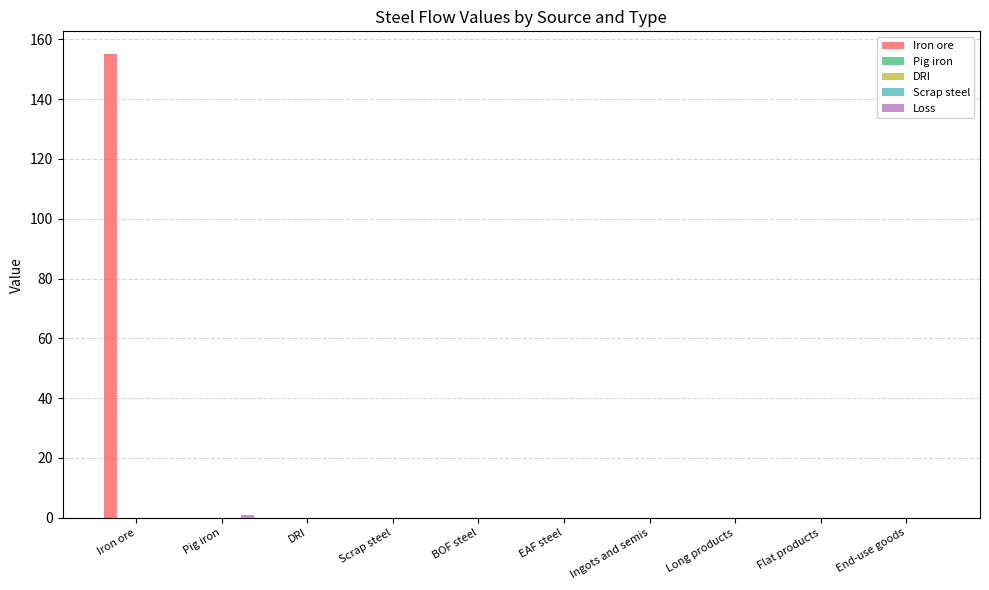

Reading left to right, what are all the values shown in this chart?

Iron ore: Iron ore=154.9	Pig iron=0.0	DRI=0.0	Scrap steel=0.0	BOF steel=0.0	EAF steel=0.0	Ingots and semis=0.0	Long products=0.0	Flat products=0.0	End-use goods=0.0
Pig iron: Iron ore=0.0	Pig iron=0.0	DRI=0.0	Scrap steel=0.0	BOF steel=0.0	EAF steel=0.0	Ingots and semis=0.0	Long products=0.0	Flat products=0.0	End-use goods=0.0
DRI: Iron ore=0.0	Pig iron=0.0	DRI=0.0	Scrap steel=0.0	BOF steel=0.0	EAF steel=0.0	Ingots and semis=0.0	Long products=0.0	Flat products=0.0	End-use goods=0.0
Scrap steel: Iron ore=0.0	Pig iron=0.0	DRI=0.0	Scrap steel=0.0	BOF steel=0.0	EAF steel=0.0	Ingots and semis=0.0	Long products=0.0	Flat products=0.0	End-use goods=0.0
Loss: Iron ore=0.0	Pig iron=1.0	DRI=0.0	Scrap steel=0.0	BOF steel=0.0	EAF steel=0.0	Ingots and semis=0.0	Long products=0.0	Flat products=0.0	End-use goods=0.0